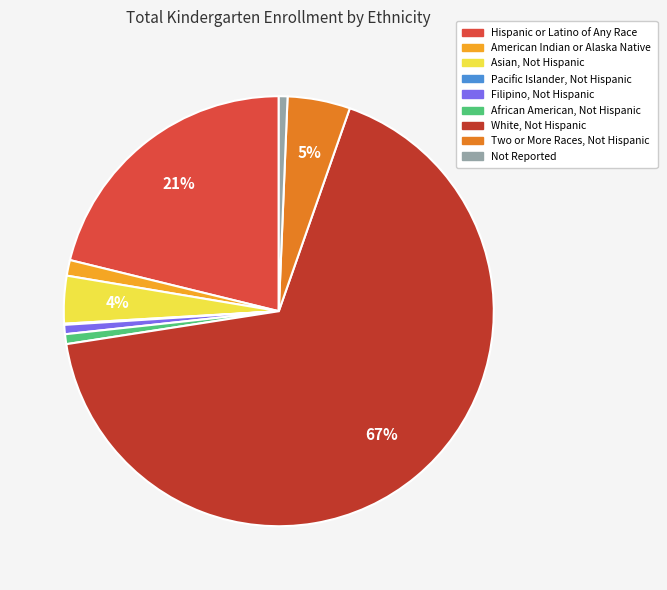

Is there any slice that represents more than half of the pie?

Yes